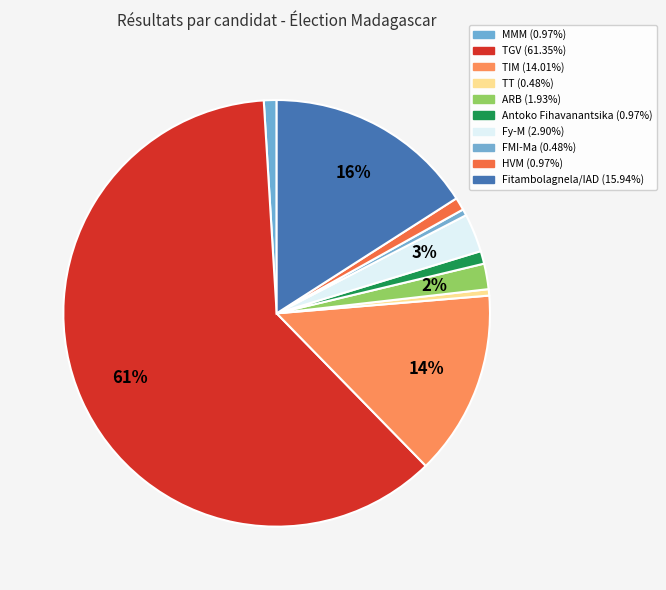

Rank the categories by value from lowest to highest.

TT (0.48%), FMI-Ma (0.48%), MMM (0.97%), Antoko Fihavanantsika (0.97%), HVM (0.97%), ARB (1.93%), Fy-M (2.90%), TIM (14.01%), Fitambolagnela/IAD (15.94%), TGV (61.35%)